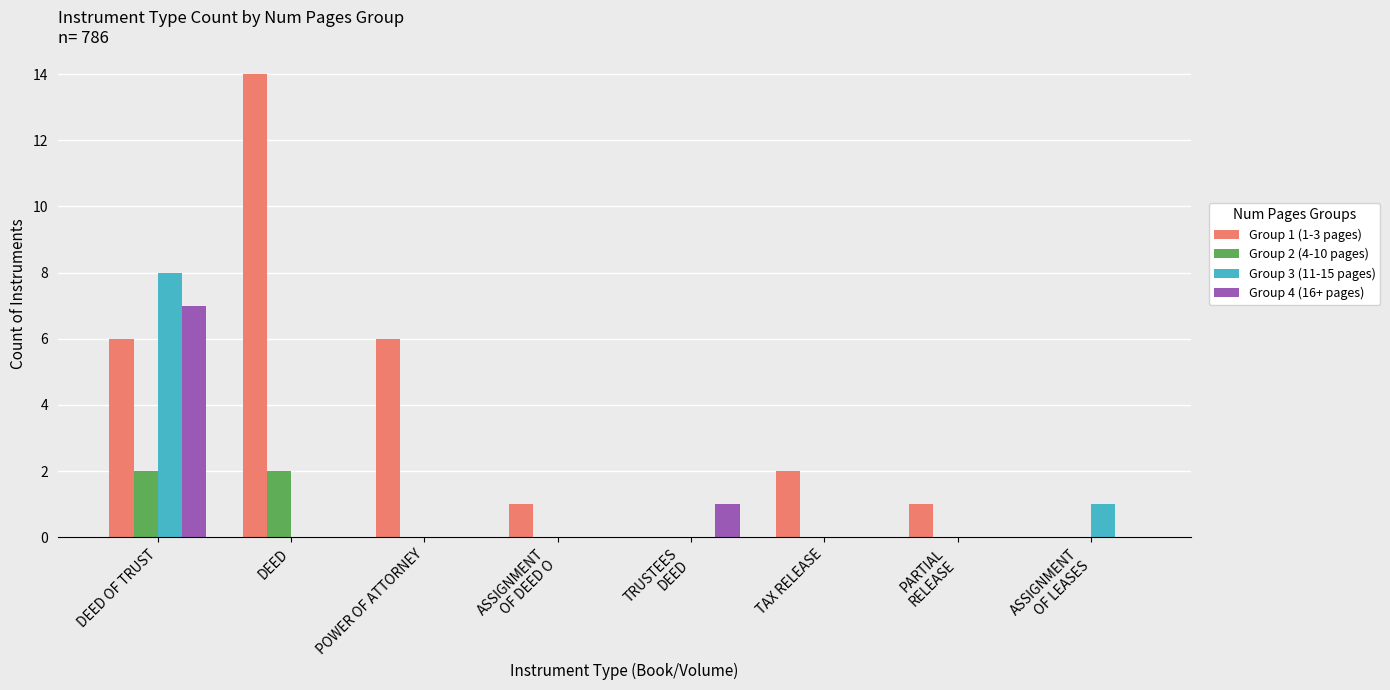

What is the total value across all series at ASSIGNMENT
OF LEASES?

1